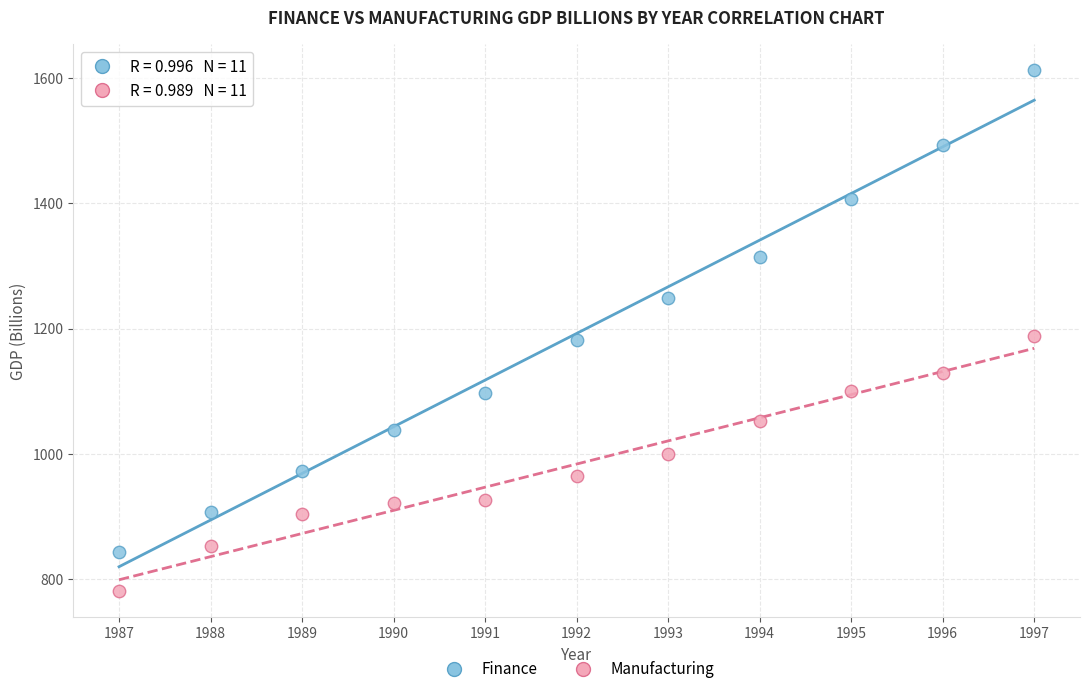

Which series reaches the maximum Y coordinate?

Finance